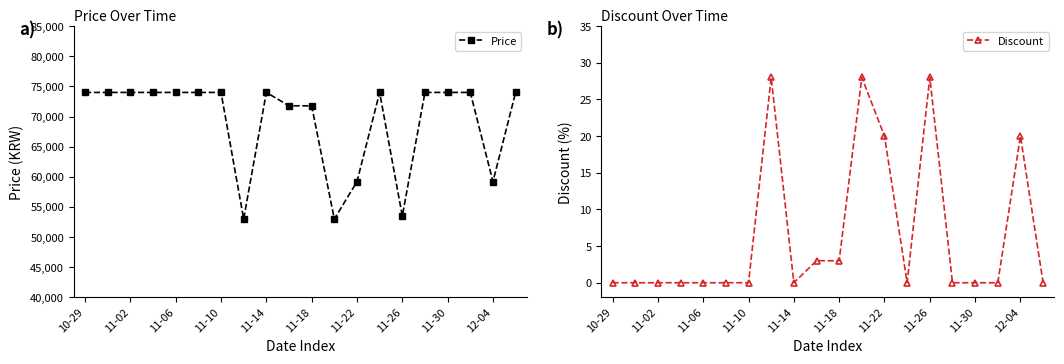

What is the maximum value for Discount?

28